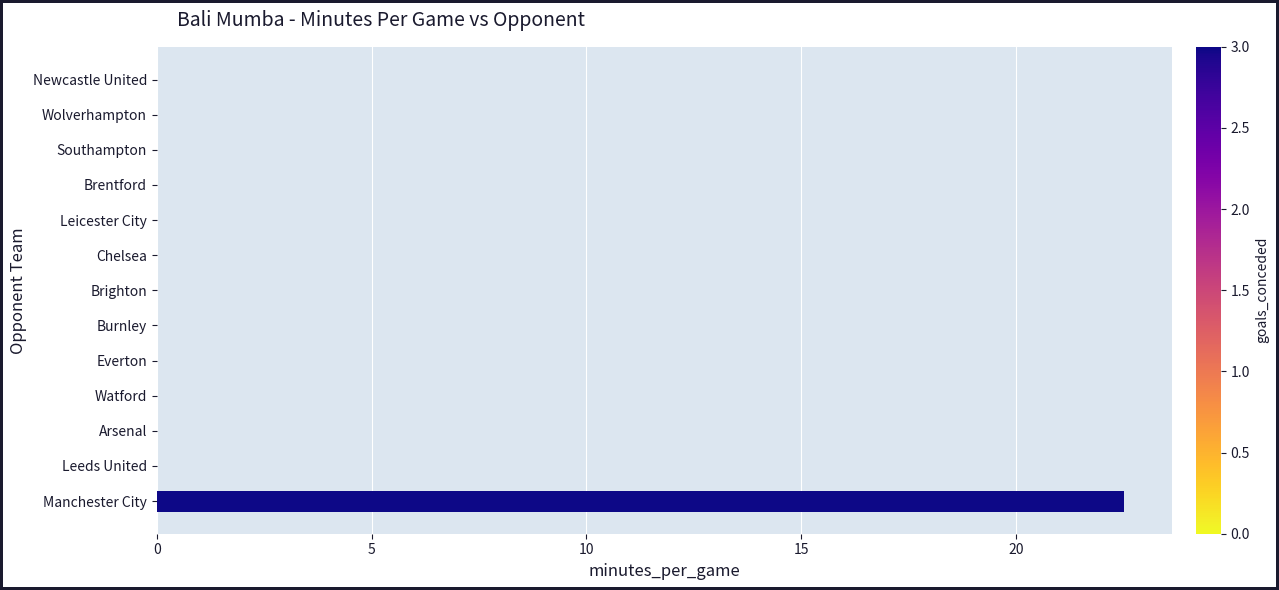

How many data points does each series have?

13